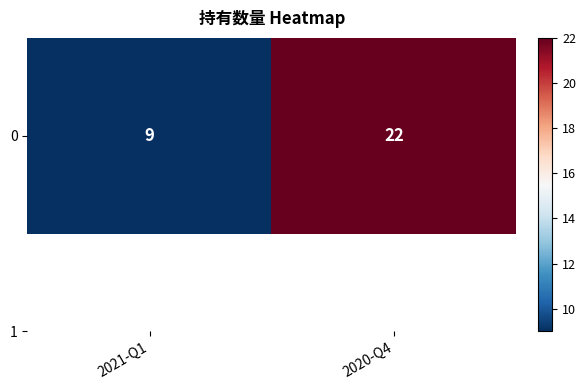

Count the values in the range 9 to 22.

2